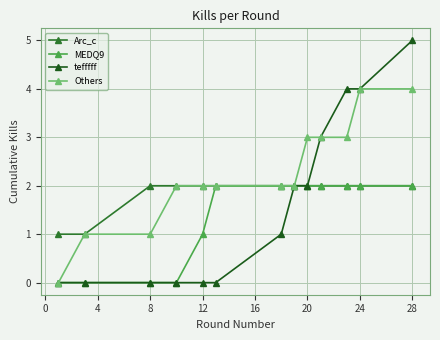

Which series has the largest total across all categories?

Others